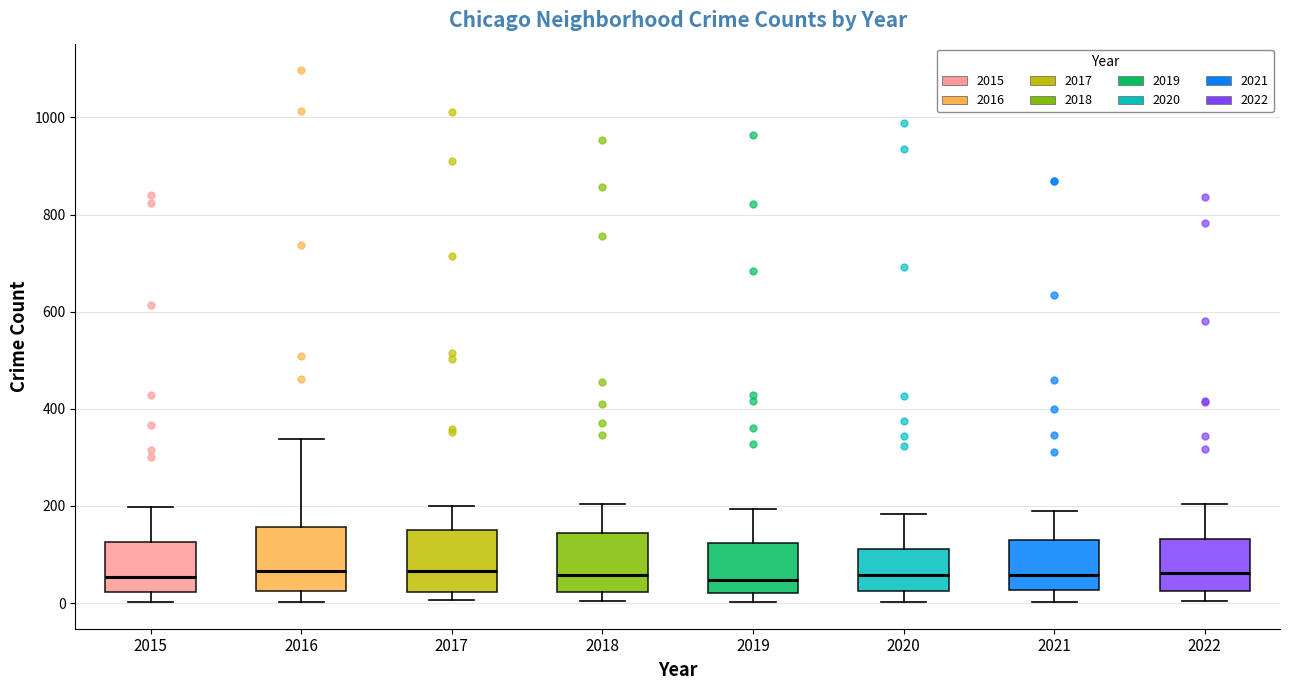

Reading left to right, transcribe this box plot: for each box, give where its median line is, the range the box spans, and where its two whiskers end, as read against the y-axis. The values are not printed on the chart, so give them approximately, as read against the axis.

2015: median 60, box 20 to 120, whiskers 0 to 200
2016: median 60, box 20 to 160, whiskers 0 to 340
2017: median 60, box 20 to 140, whiskers 0 to 200
2018: median 60, box 20 to 140, whiskers 0 to 200
2019: median 40, box 20 to 120, whiskers 0 to 200
2020: median 60, box 20 to 120, whiskers 0 to 180
2021: median 60, box 20 to 140, whiskers 0 to 200
2022: median 60, box 20 to 140, whiskers 0 to 200